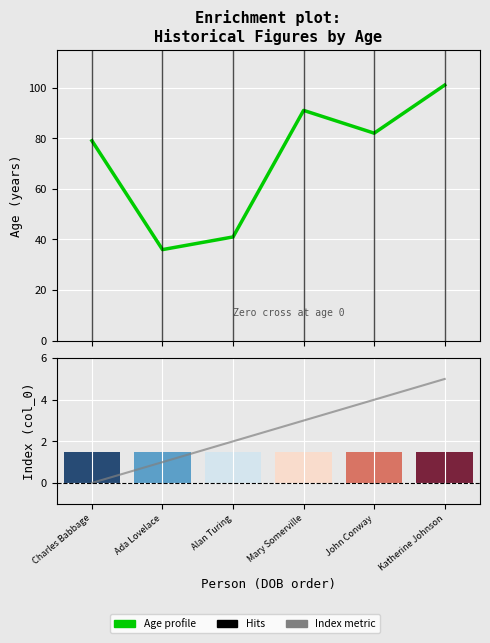

Which series has the widest spread of values?

Age profile